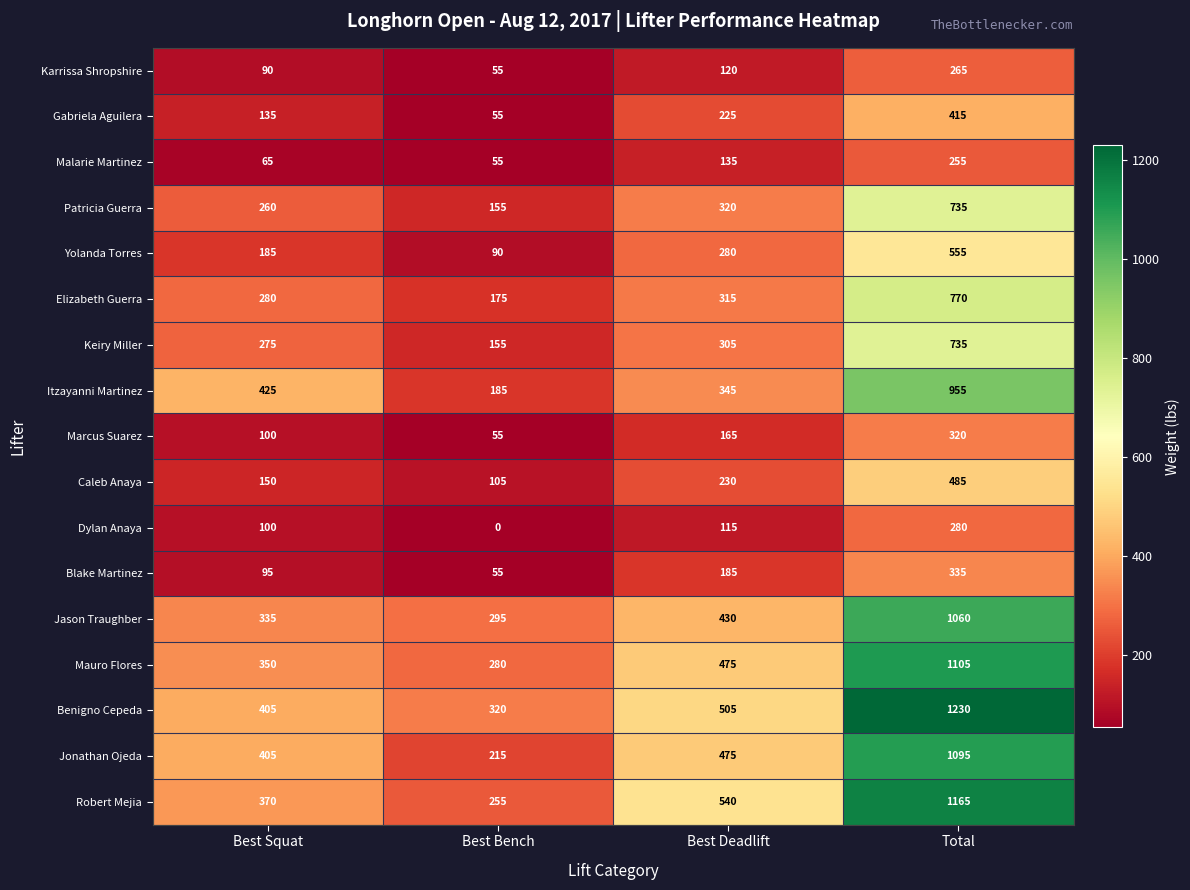

List the labels in order of Jonathan Ojeda value, smallest first.

Best Bench, Best Squat, Best Deadlift, Total